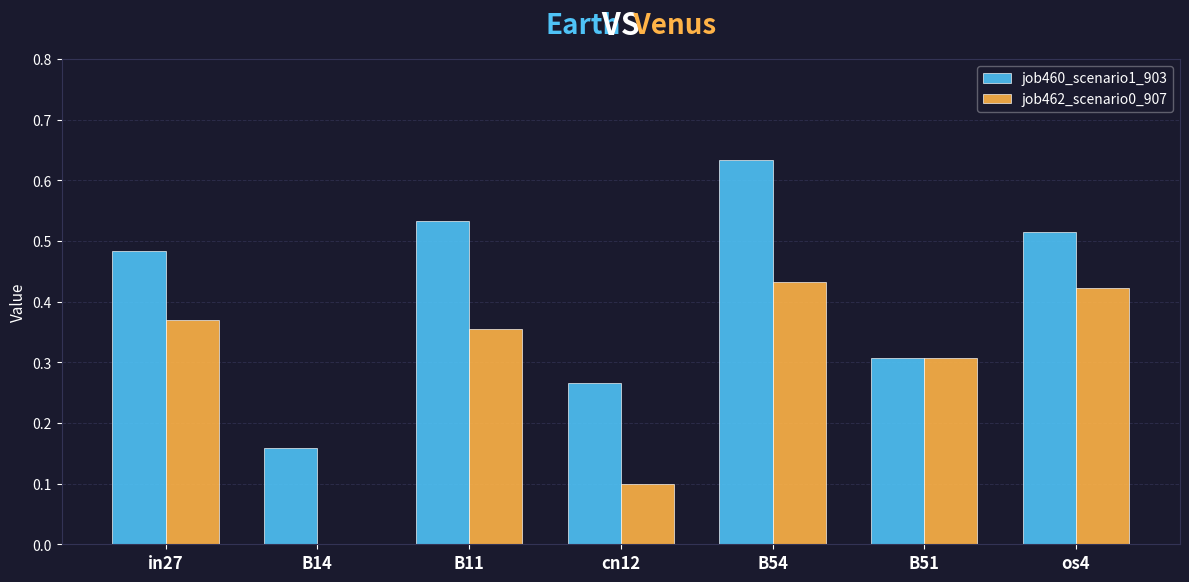

Is it true that job462_scenario0_907 equals 0.0 at B14?

True